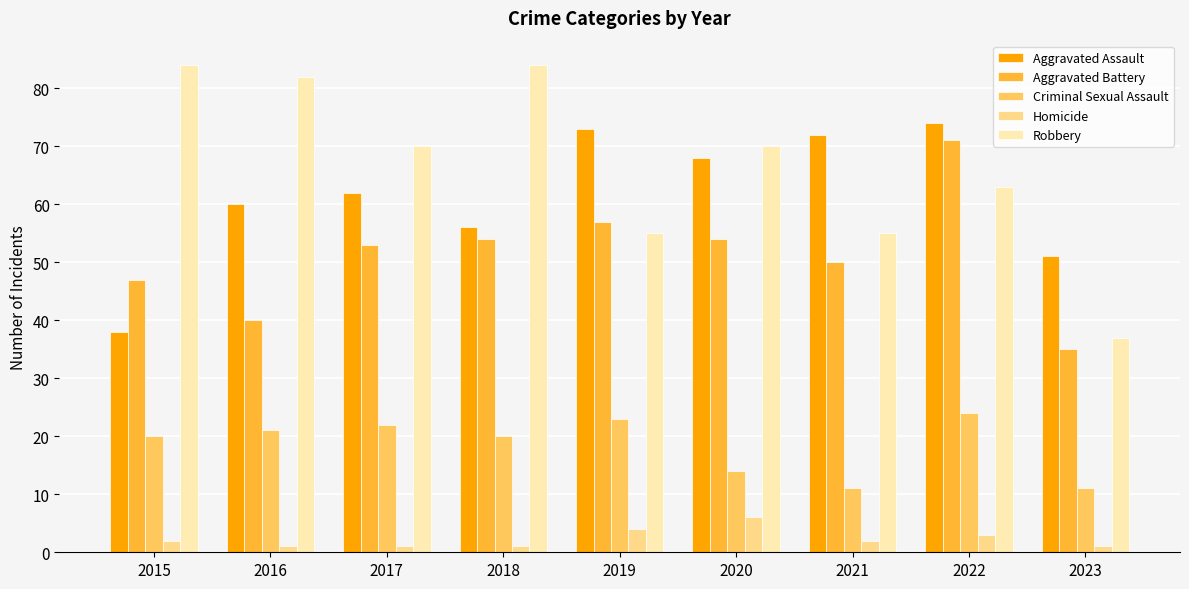

What is the value of the Robbery bar at the 9th from the left?

37